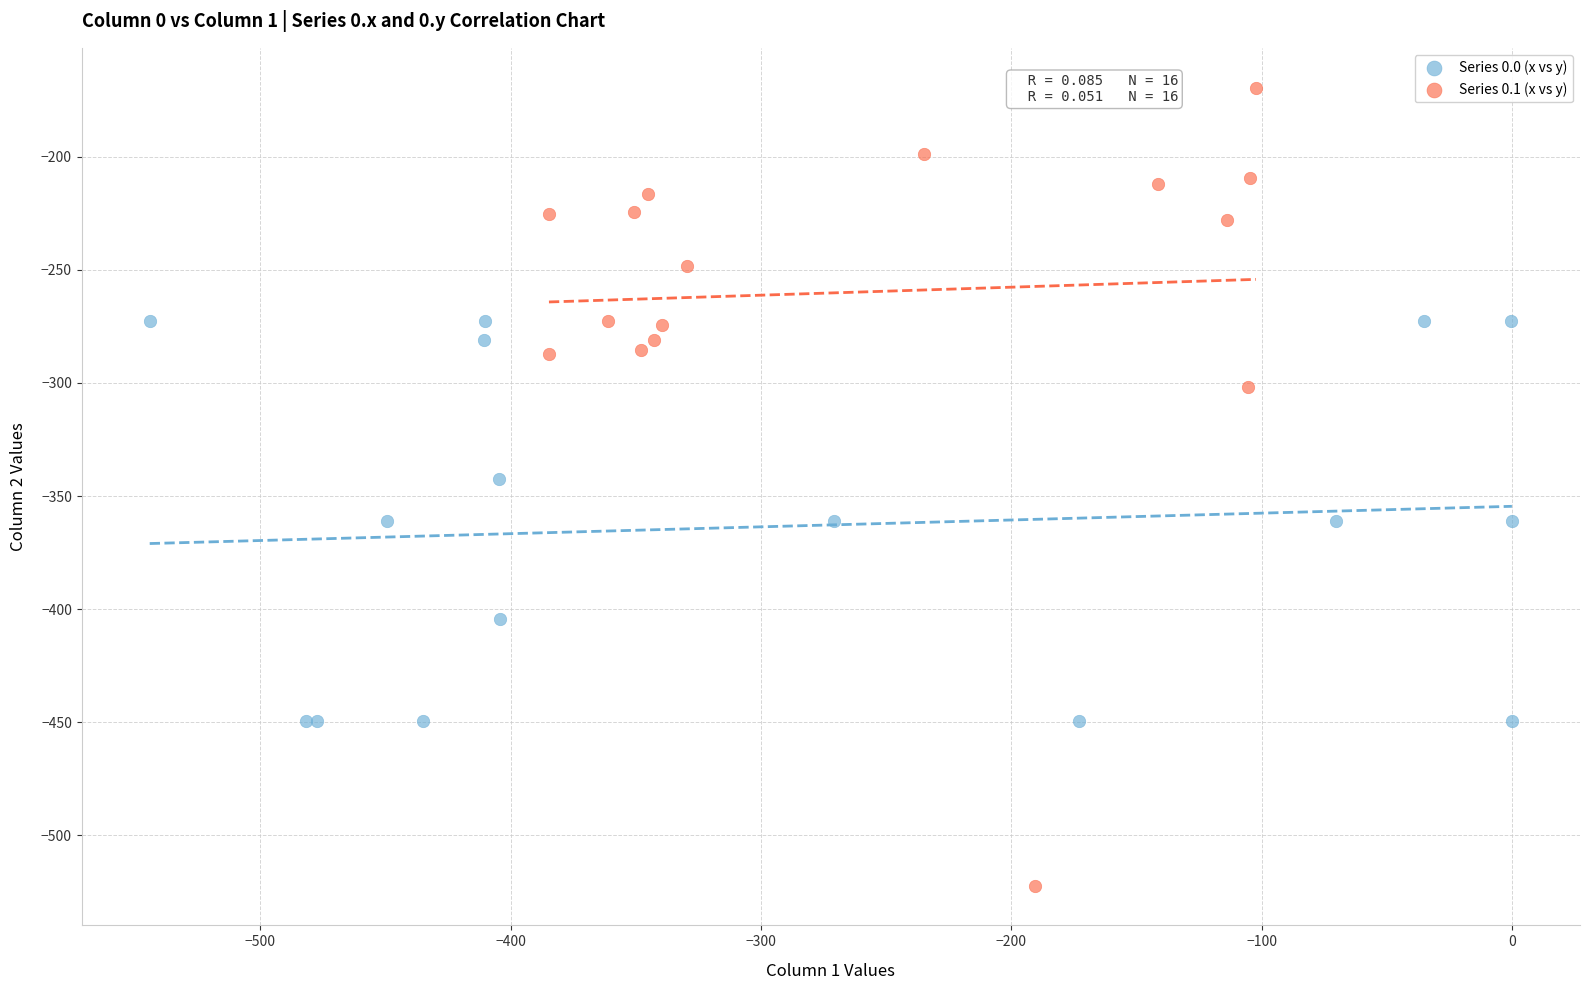

Which series has the largest Y range (max minus min)?

Series 0.1 (x vs y)